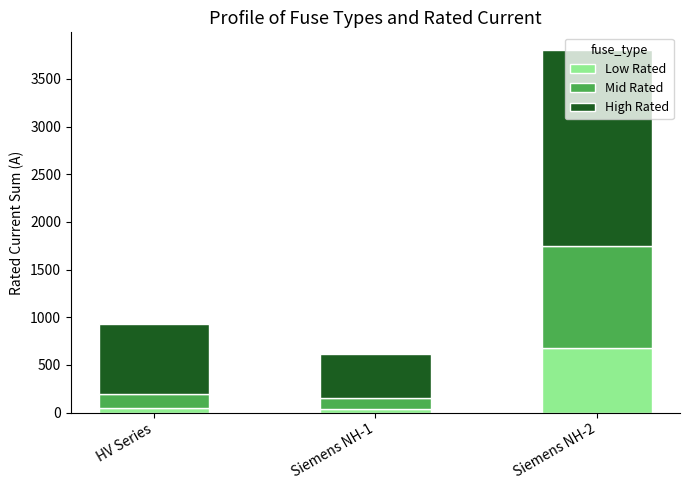

How many bars are there in total?

3